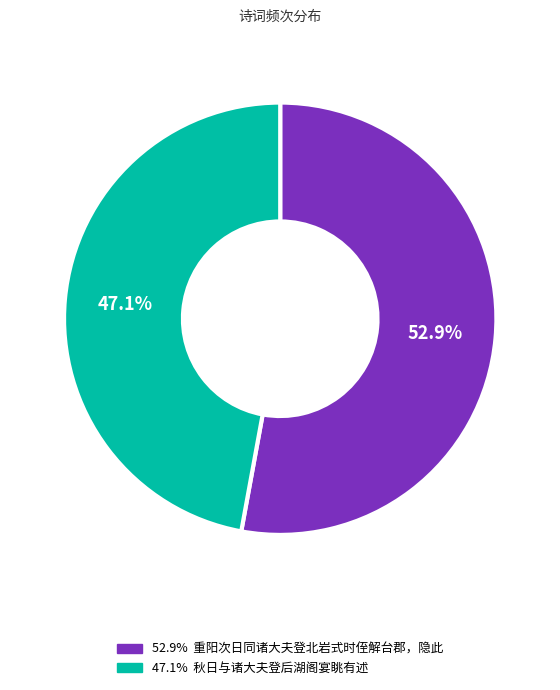

To the nearest percent, what is the difference between the largest and smallest slice percentages?

6%